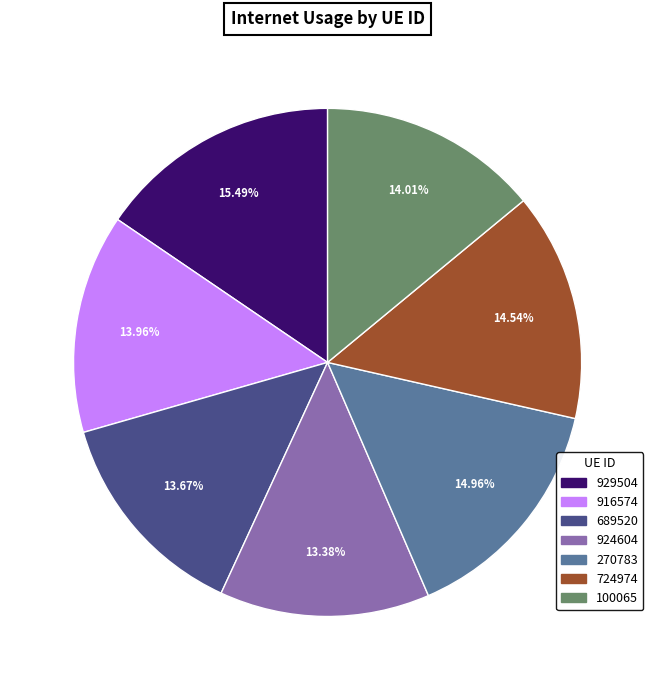

Is 924604 the majority of the pie?

No